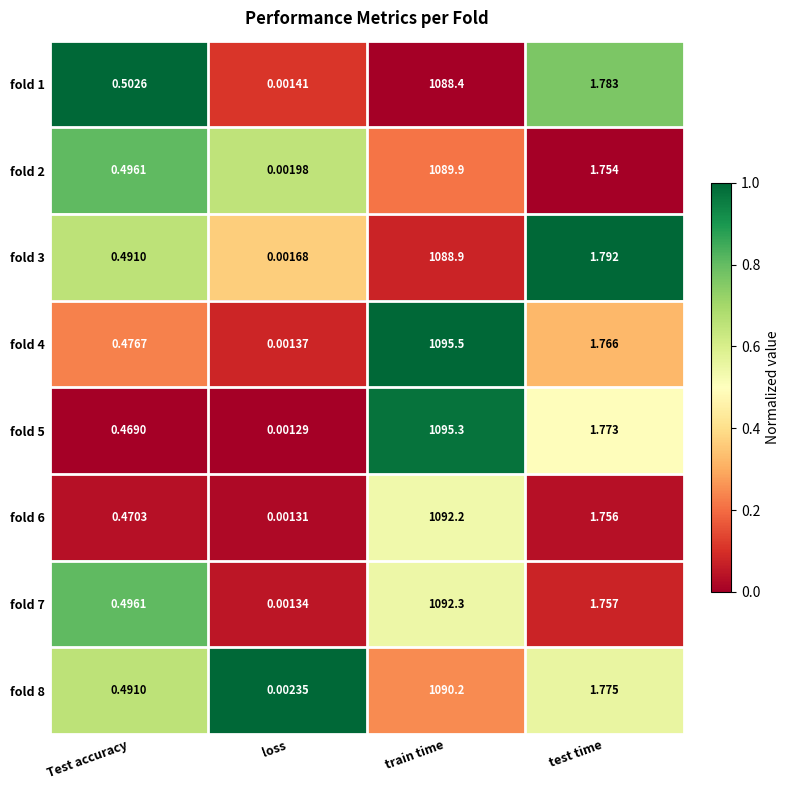

Is the value of fold 5 at Test accuracy greater than the value of fold 4 at Test accuracy?

No